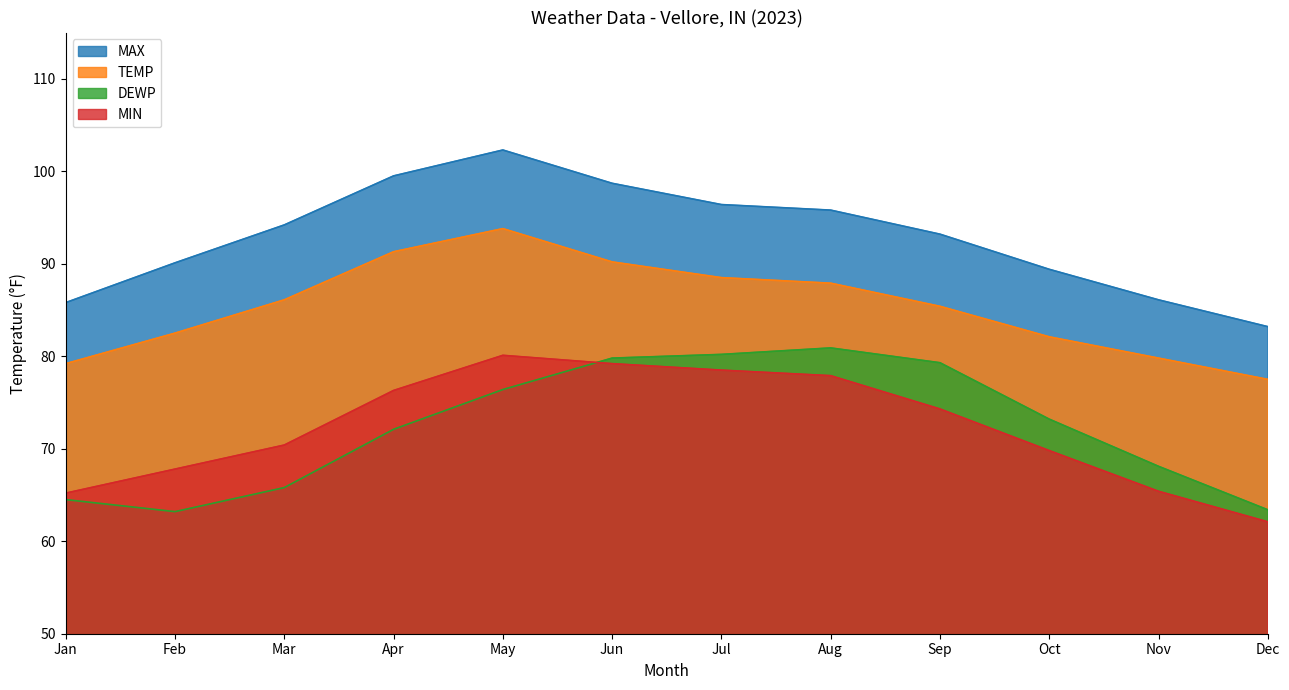

At which category is the sum across all series the highest?

May